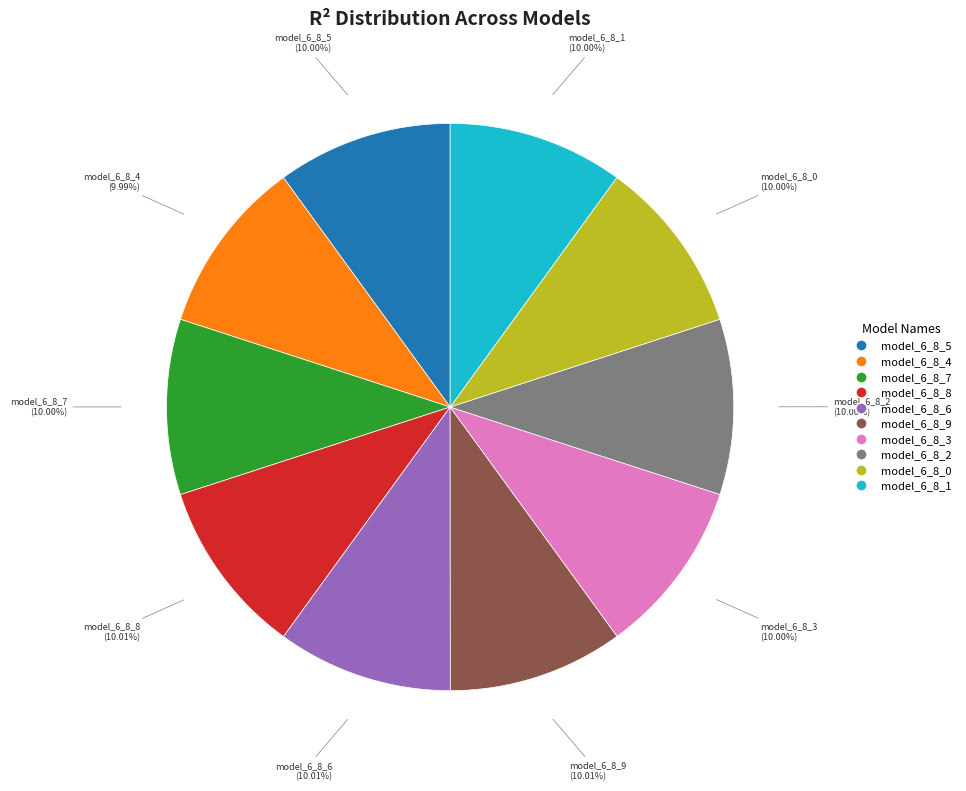

Count the number of slices in the pie.

10